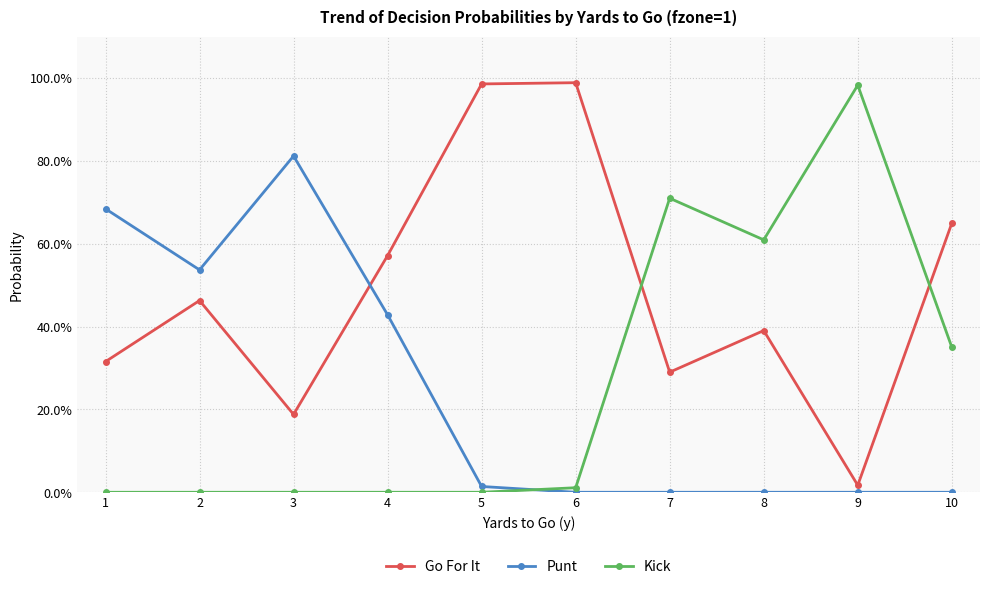

True or false: Go For It and Punt intersect in this chart.

True